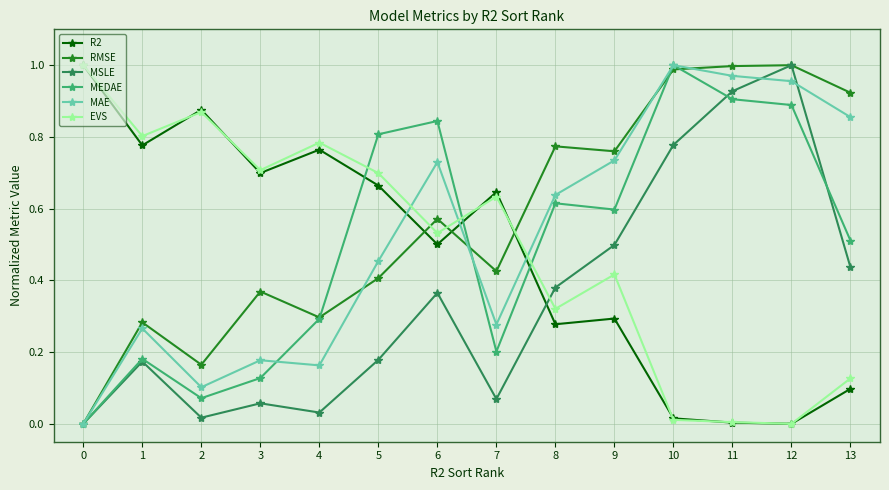

The R2 series shows 1.2 at 3. True or false?

False